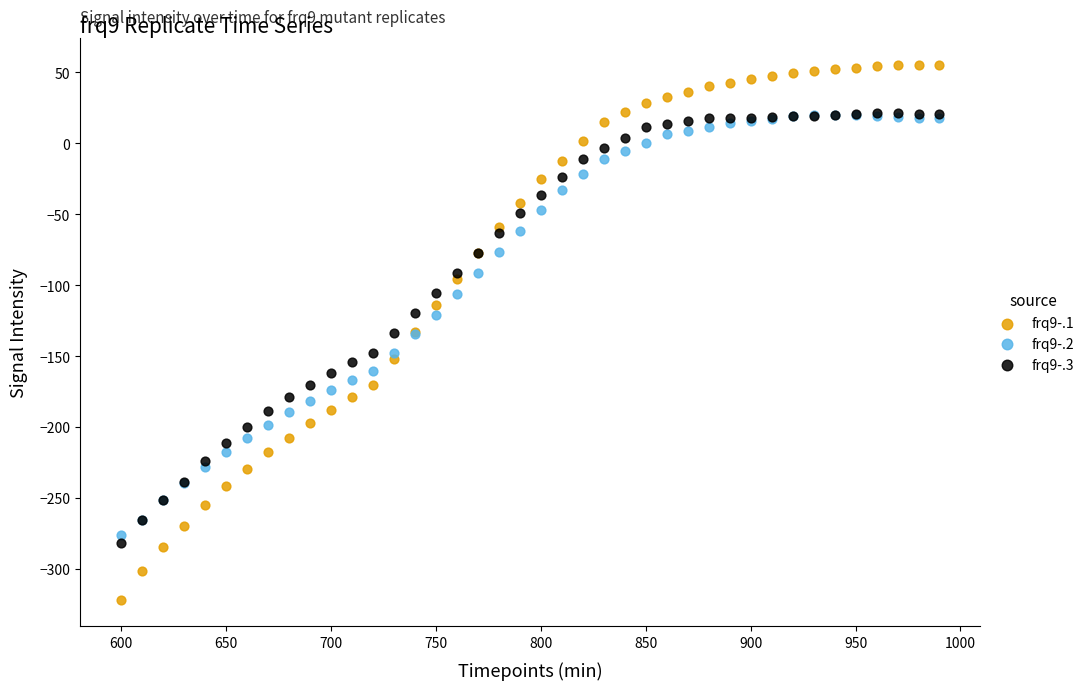

What are all the series names shown in the legend?

frq9-.1, frq9-.2, frq9-.3